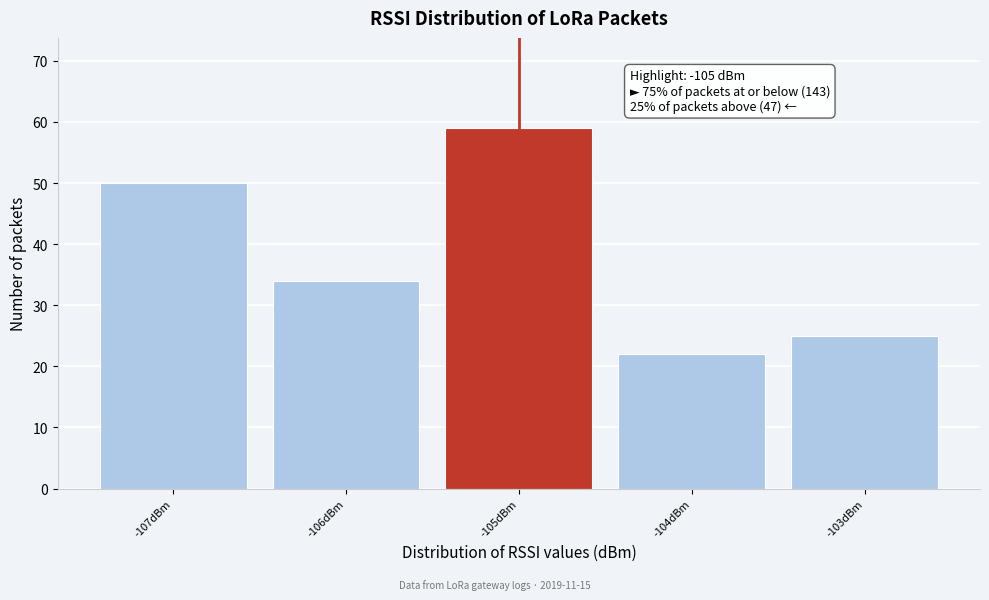

Over which range of the x-axis is the bar tallest?

-105.5 to -104.5